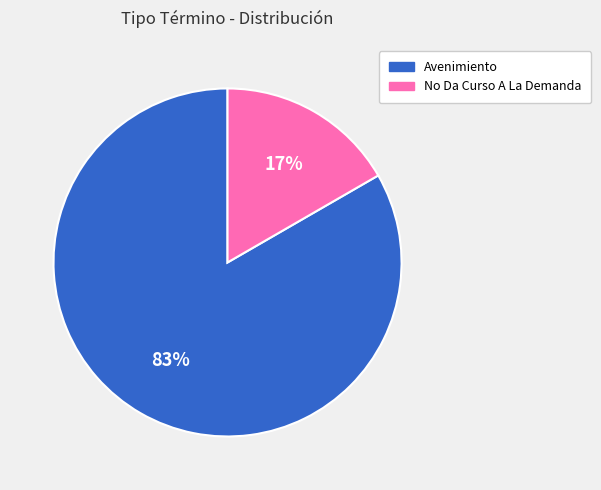

Is No Da Curso A La Demanda the majority of the pie?

No